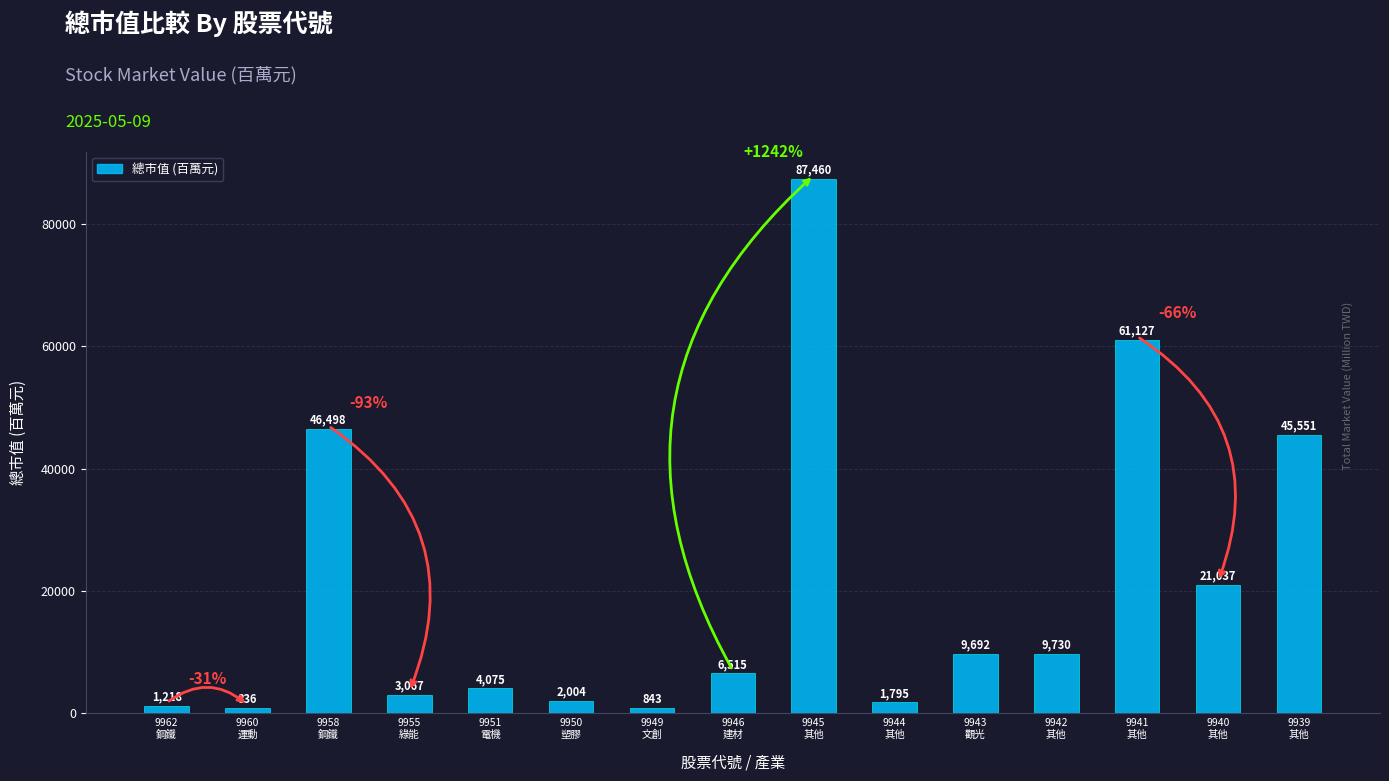

What is the sum of all values?

301448